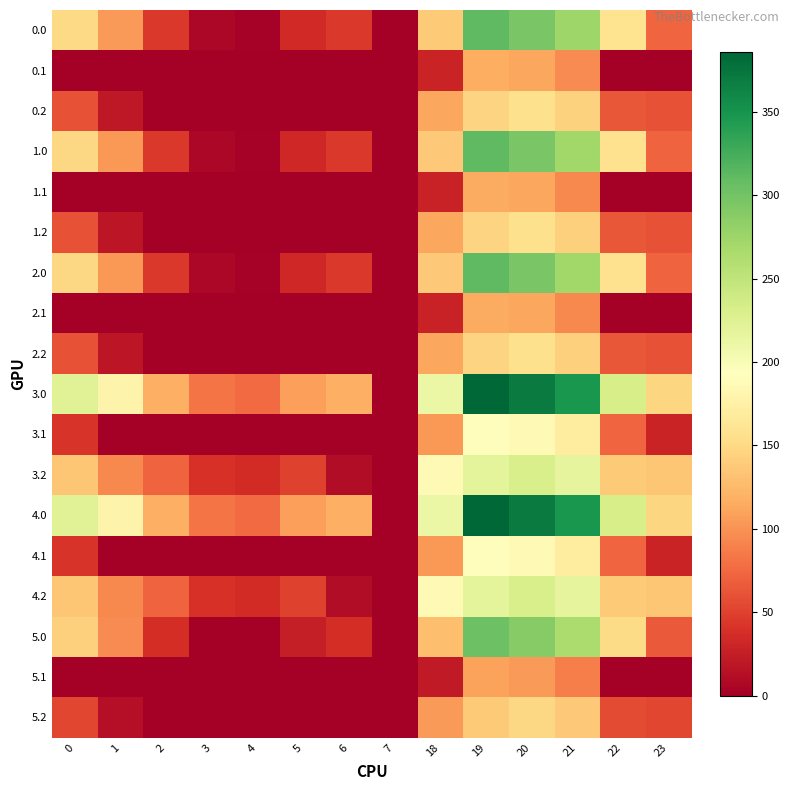

At 7, list the series in order from smallest to largest.

0.0, 0.1, 0.2, 1.0, 1.1, 1.2, 2.0, 2.1, 2.2, 3.0, 3.1, 3.2, 4.0, 4.1, 4.2, 5.0, 5.1, 5.2